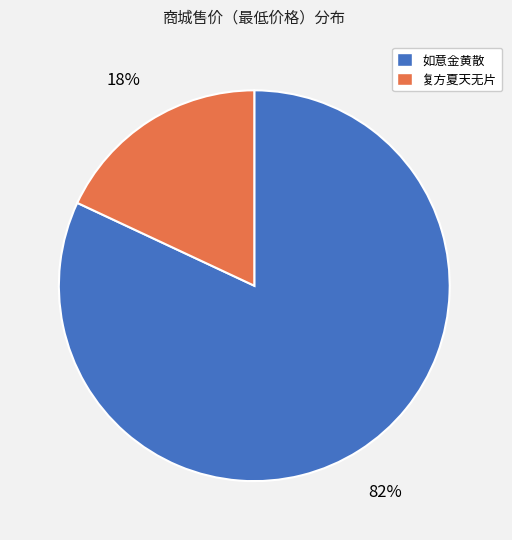

To the nearest percent, what is the average slice percentage?

50%